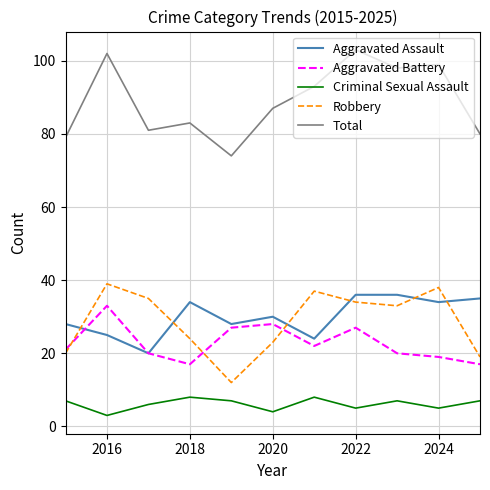

Does the chart display data point markers on the line(s)?

No